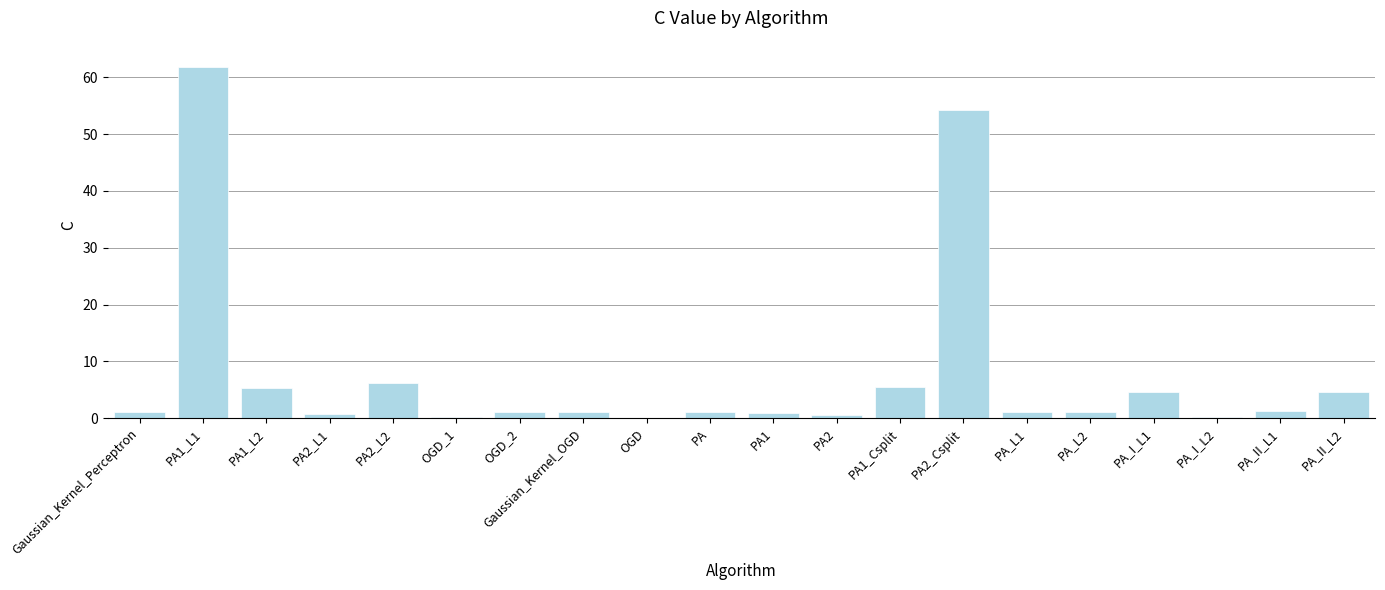

What is the change in value from PA1_L2 to PA2_Csplit?

+49.0